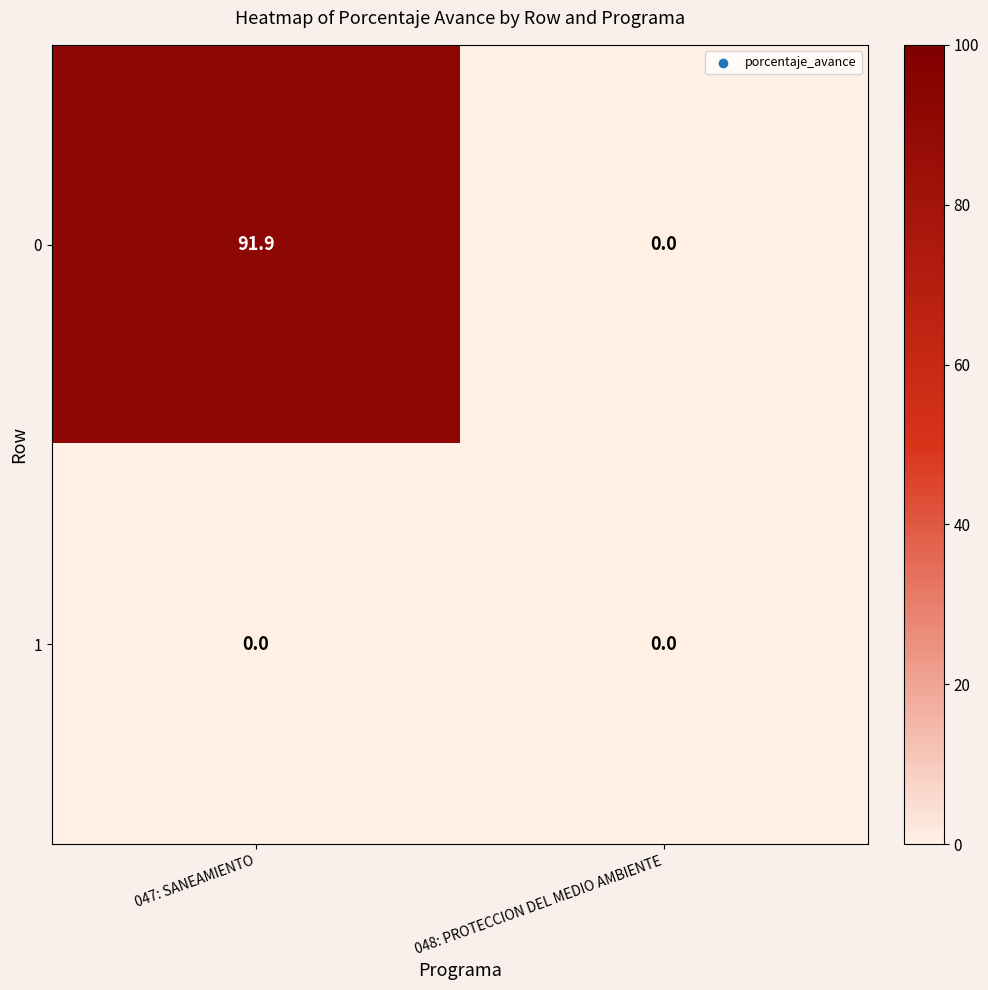

At which label is 0 closest to 45?

048: PROTECCION DEL MEDIO AMBIENTE